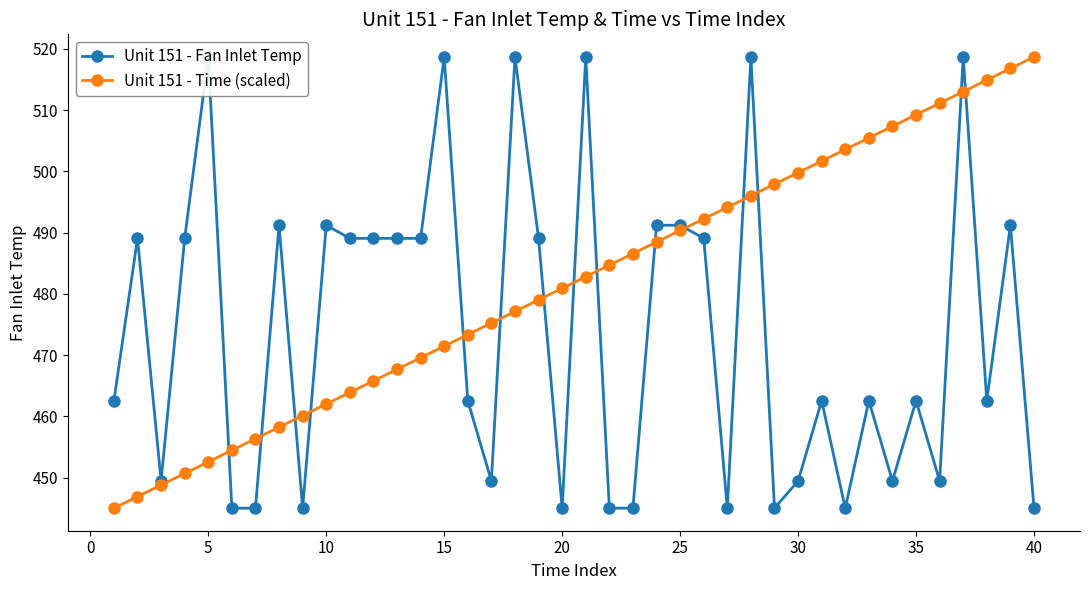

True or false: Unit 151 - Time (scaled) has more than 1 interior local peaks.

False